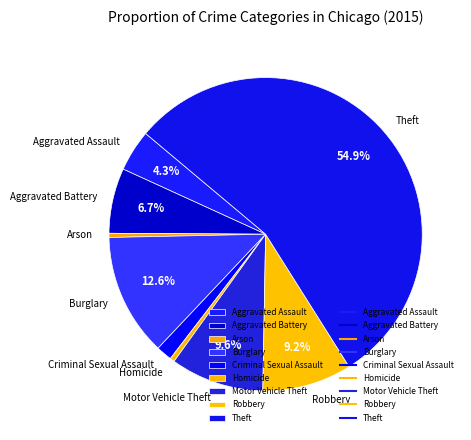

To the nearest percent, what is the combined percentage of Homicide and Burglary?

13%